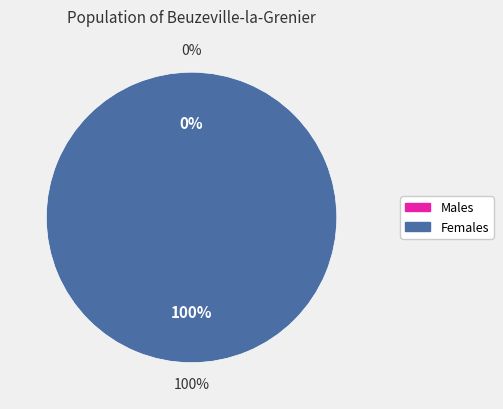

To the nearest percent, what portion does 1 represent?

100%